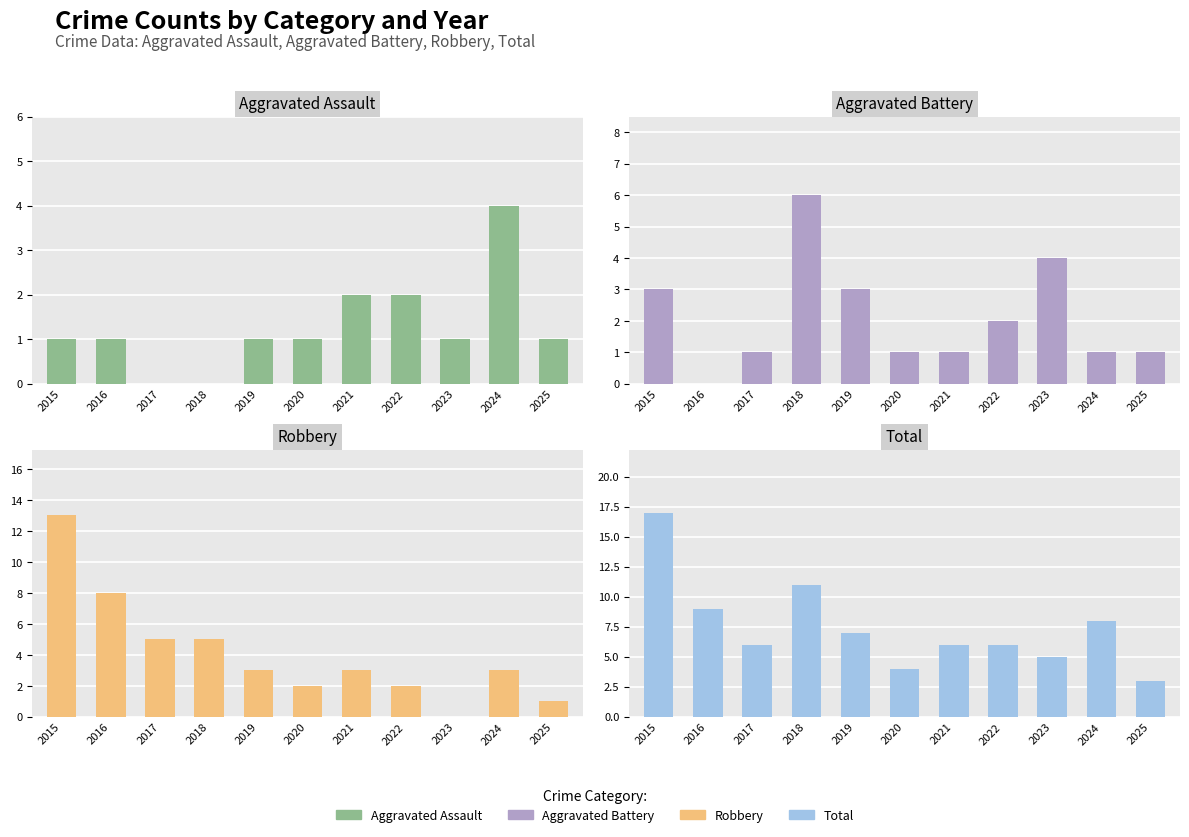

Which series has the largest range (max minus min)?

Total